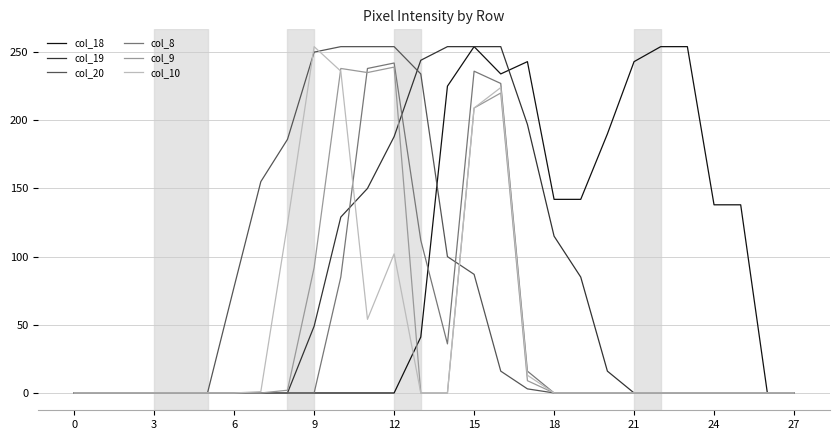

What is the maximum value shown in the chart?

254